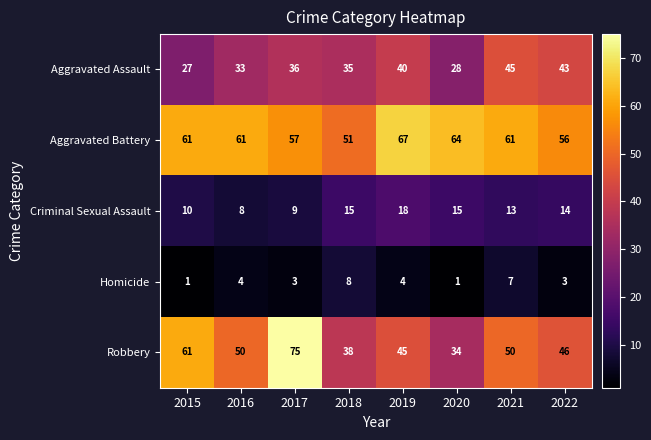

Which label corresponds to the largest value in the chart?

2017